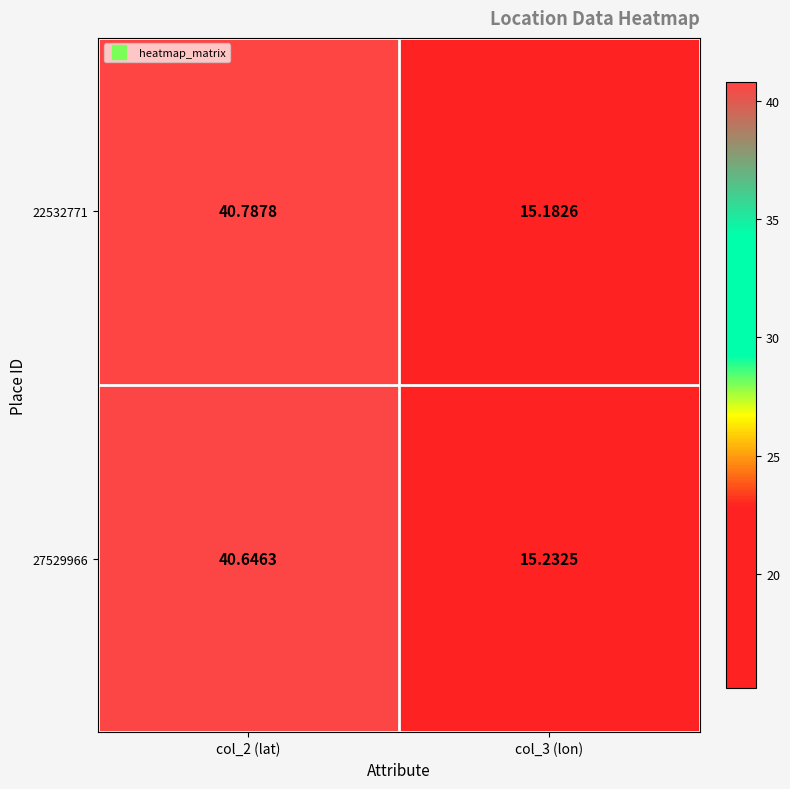

At which category is the sum across all series the highest?

col_2 (lat)